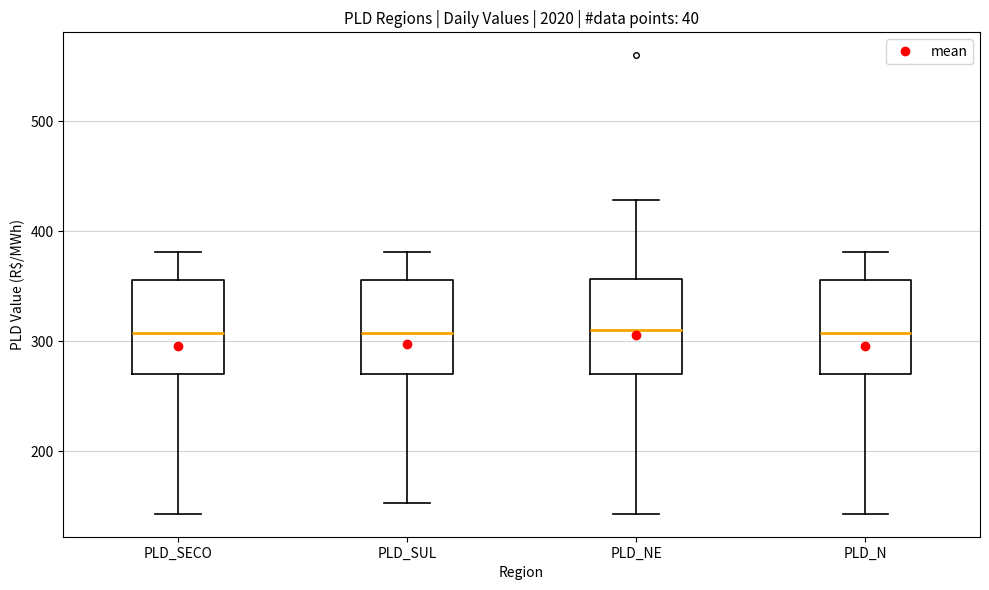

Reading left to right, transcribe this box plot: for each box, give where its median line is, the range the box spans, and where its two whiskers end, as read against the y-axis. The values are not printed on the chart, so give them approximately, as read against the axis.

PLD_SECO: median 310, box 270 to 360, whiskers 140 to 380
PLD_SUL: median 310, box 270 to 360, whiskers 150 to 380
PLD_NE: median 310, box 270 to 360, whiskers 140 to 430
PLD_N: median 310, box 270 to 360, whiskers 140 to 380